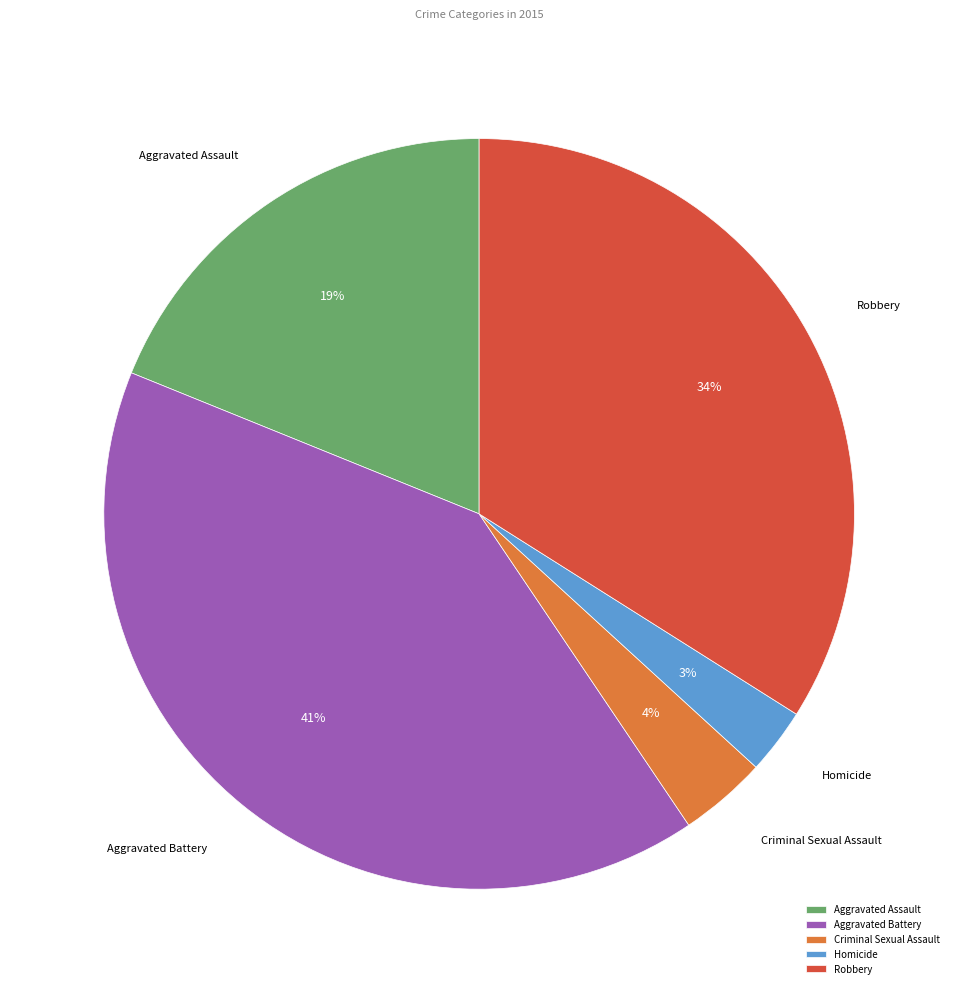

What is the smallest slice in the pie chart?

Homicide